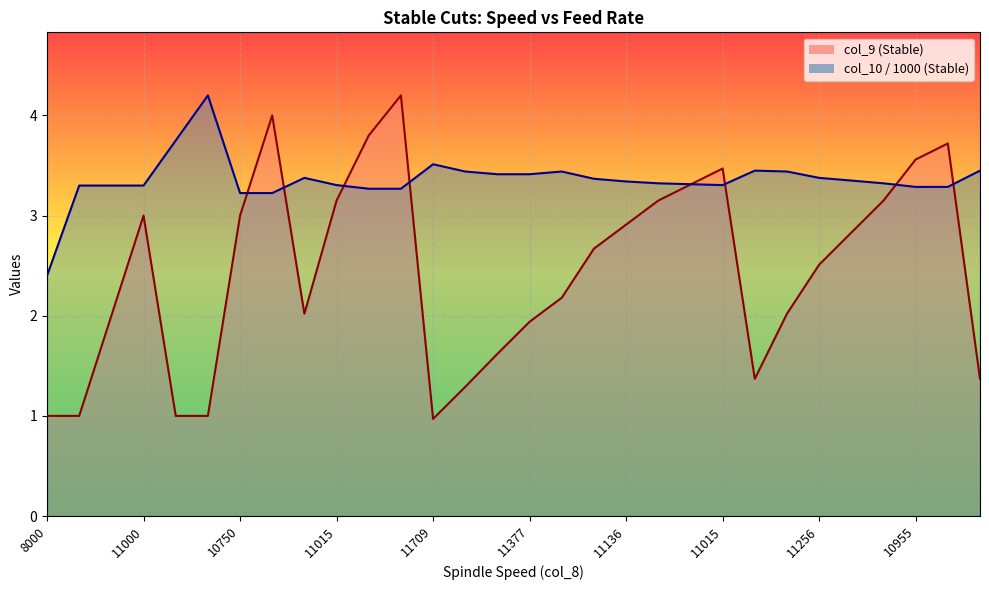

Reading left to right, transcribe all the data shown in this chart.

col_9 (Stable): 1.0	1.0	2.0	3.0	1.0	1.0	3.0	4.0	2.0	3.1	3.8	4.2	1.0	1.3	1.6	1.9	2.2	2.7	2.9	3.1	3.3	3.5	1.4	2.0	2.5	2.8	3.1	3.6	3.7	1.4
col_10 (Stable): 2.4	3.3	3.3	3.3	3.8	4.2	3.2	3.2	3.4	3.3	3.3	3.3	3.5	3.4	3.4	3.4	3.4	3.4	3.3	3.3	3.3	3.3	3.4	3.4	3.4	3.3	3.3	3.3	3.3	3.4